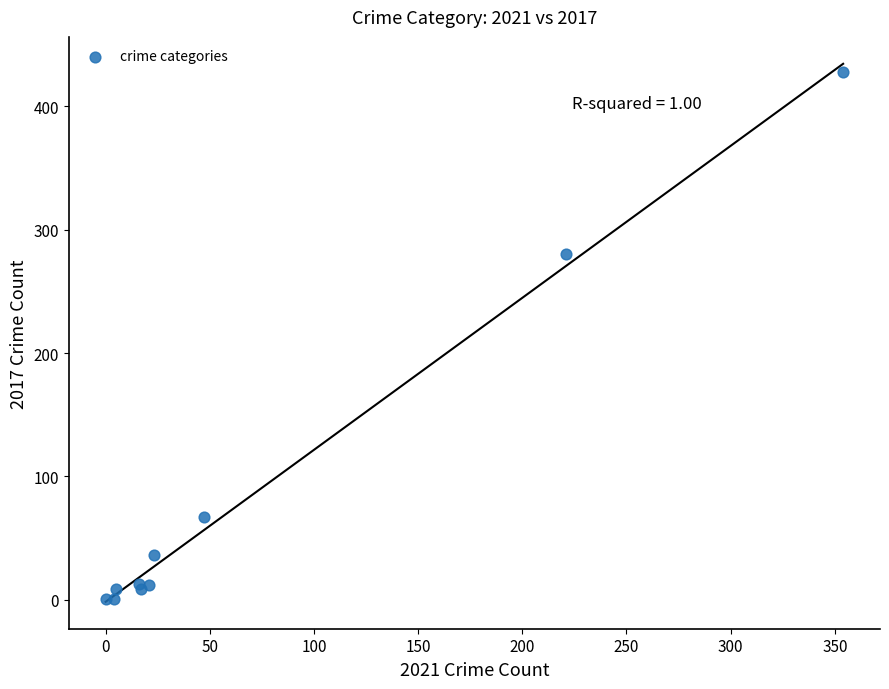

What Y value in the scatter plot is closest to 214?

280